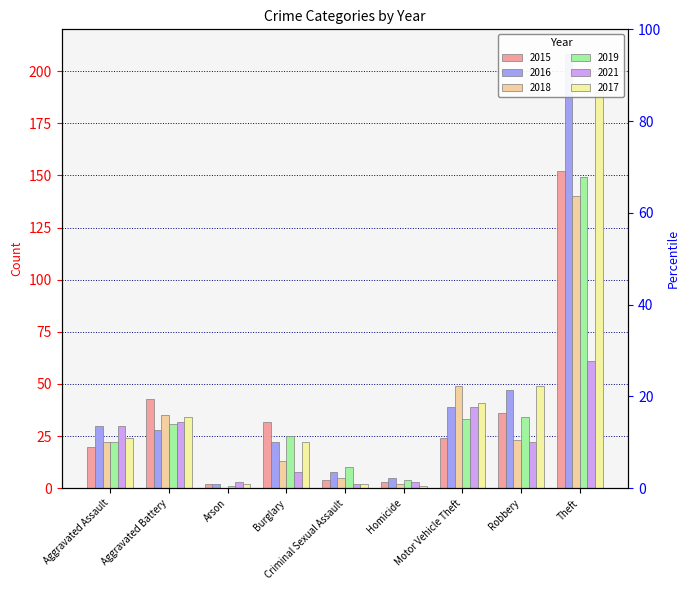

What is the label of the 6th bar from the left?

Homicide